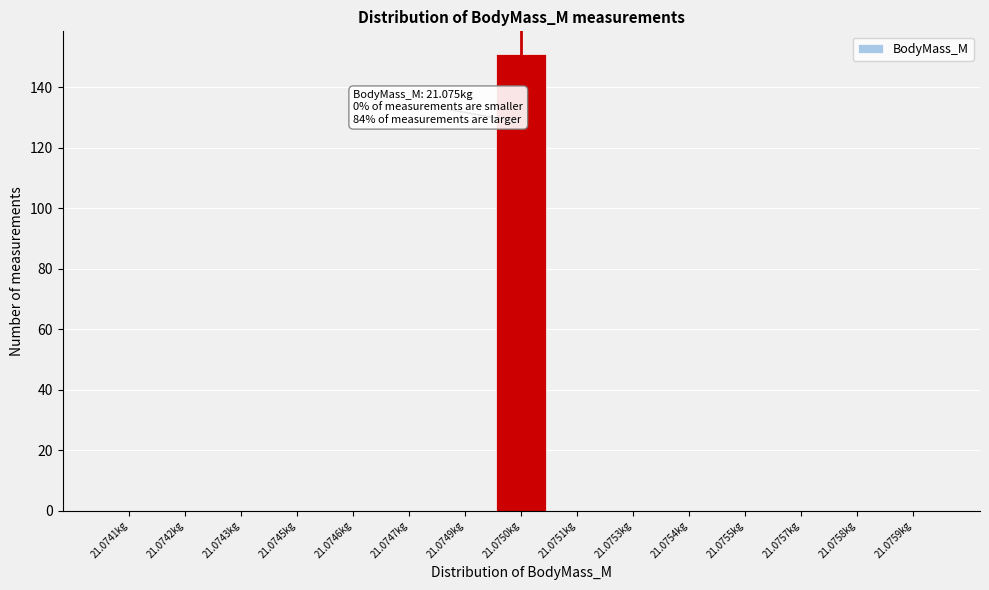

Reading right to left, extract all data points from this chart.

21.0759kg=0	21.0758kg=0	21.0757kg=0	21.0755kg=0	21.0754kg=0	21.0753kg=0	21.0751kg=0	21.0750kg=151	21.0749kg=0	21.0747kg=0	21.0746kg=0	21.0745kg=0	21.0743kg=0	21.0742kg=0	21.0741kg=0